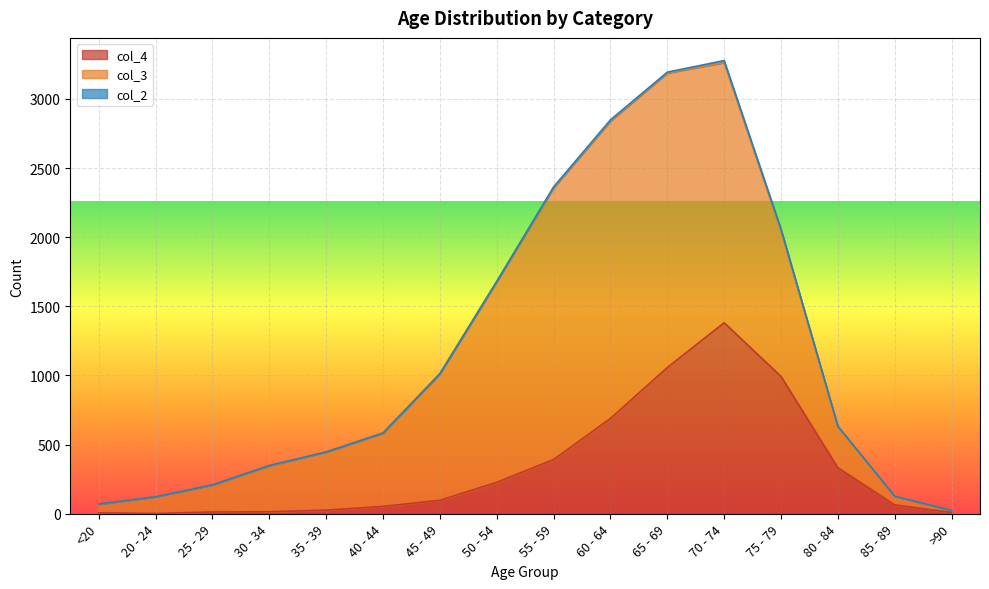

The col_3 series shows 56 at 20 - 24. True or false?

False